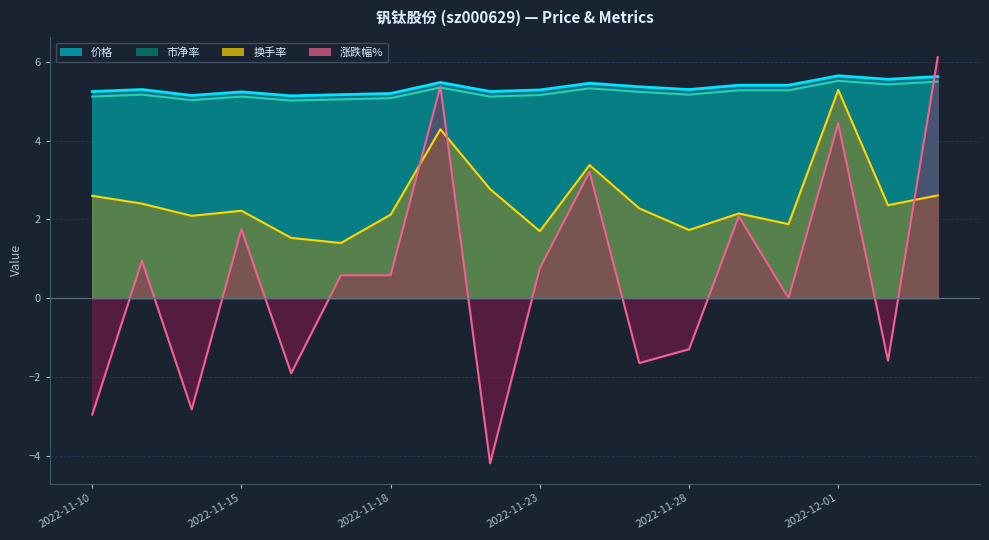

Count the number of data series in this chart.

4